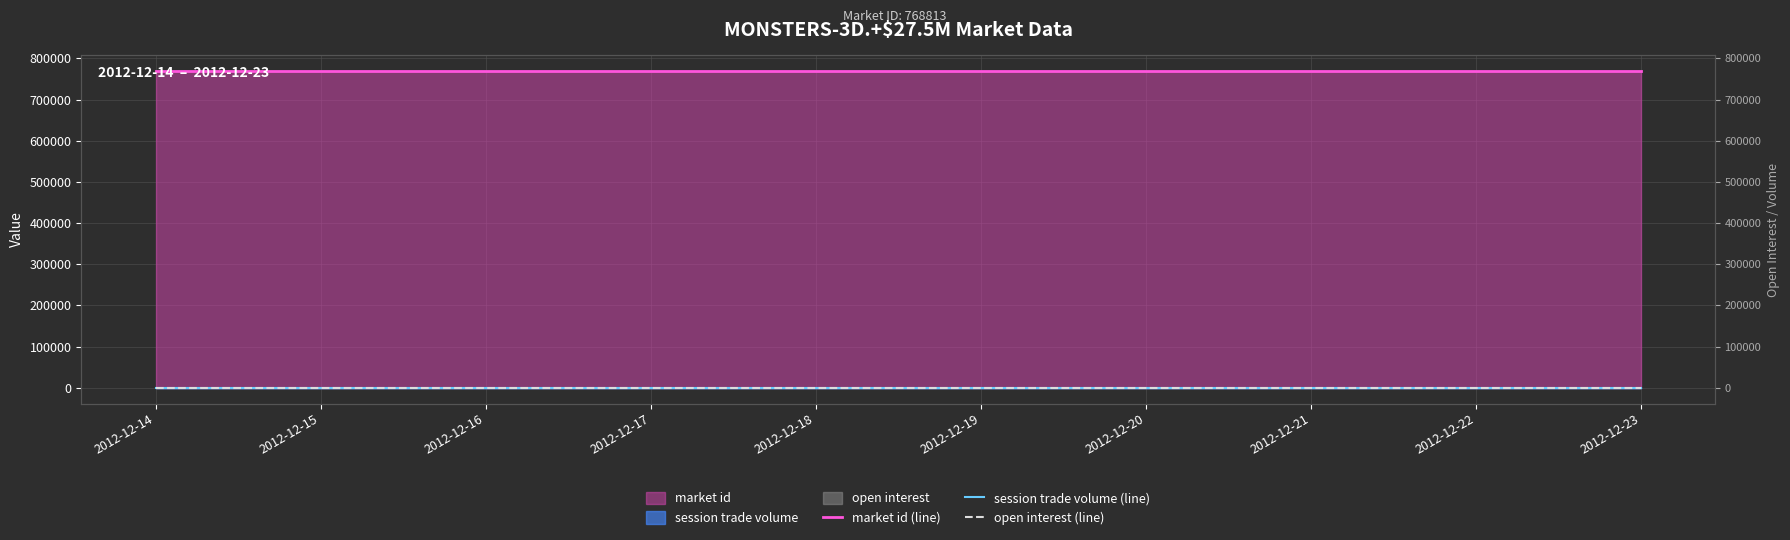

The value of session trade volume (line) at 2012-12-18 is 0. True or false?

True